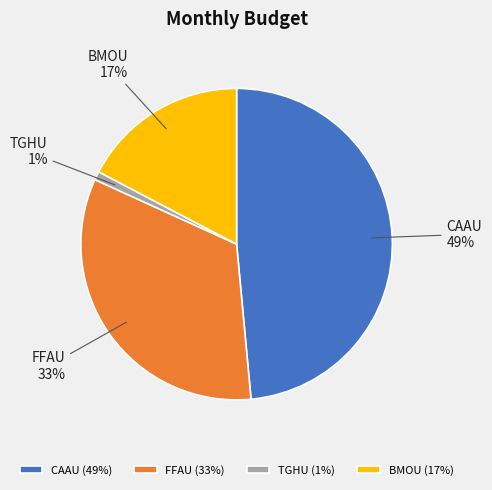

How many slices are in this pie chart?

4